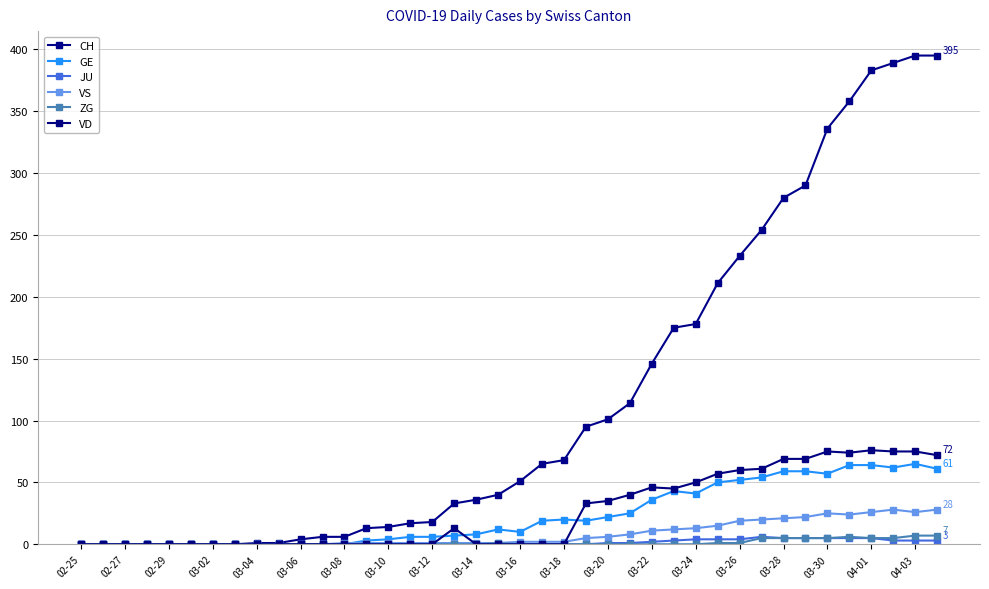

How many categories are shown in the chart?

40